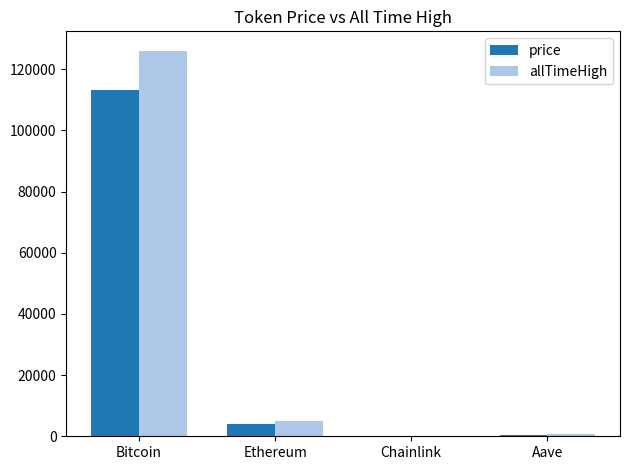

Is it true that allTimeHigh equals 4946.1 at Ethereum?

True